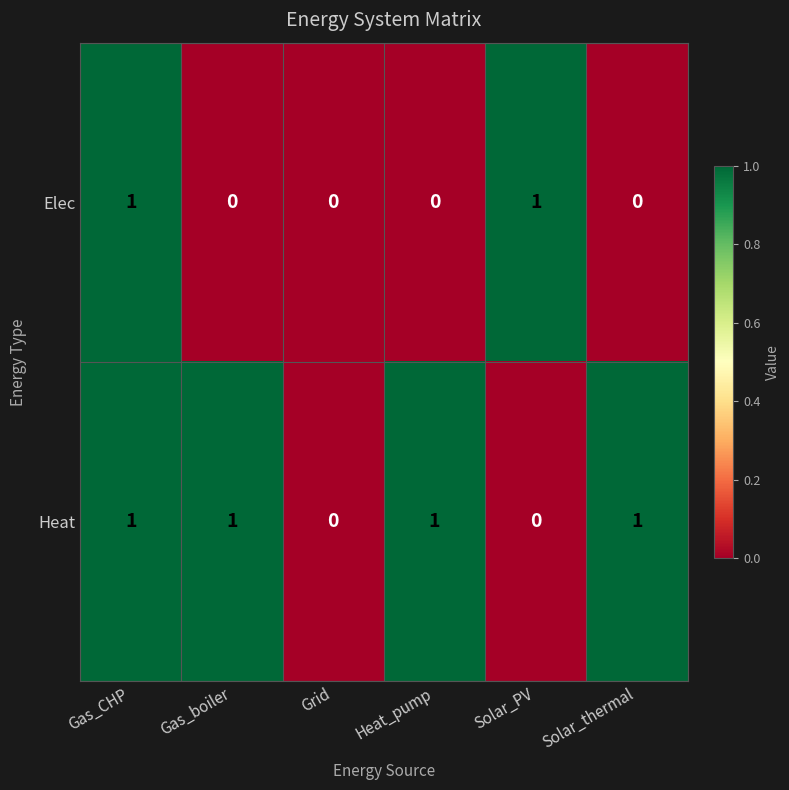

Reading left to right, transcribe all the data shown in this chart.

Elec: Gas_CHP=1	Gas_boiler=0	Grid=0	Heat_pump=0	Solar_PV=1	Solar_thermal=0
Heat: Gas_CHP=1	Gas_boiler=1	Grid=0	Heat_pump=1	Solar_PV=0	Solar_thermal=1